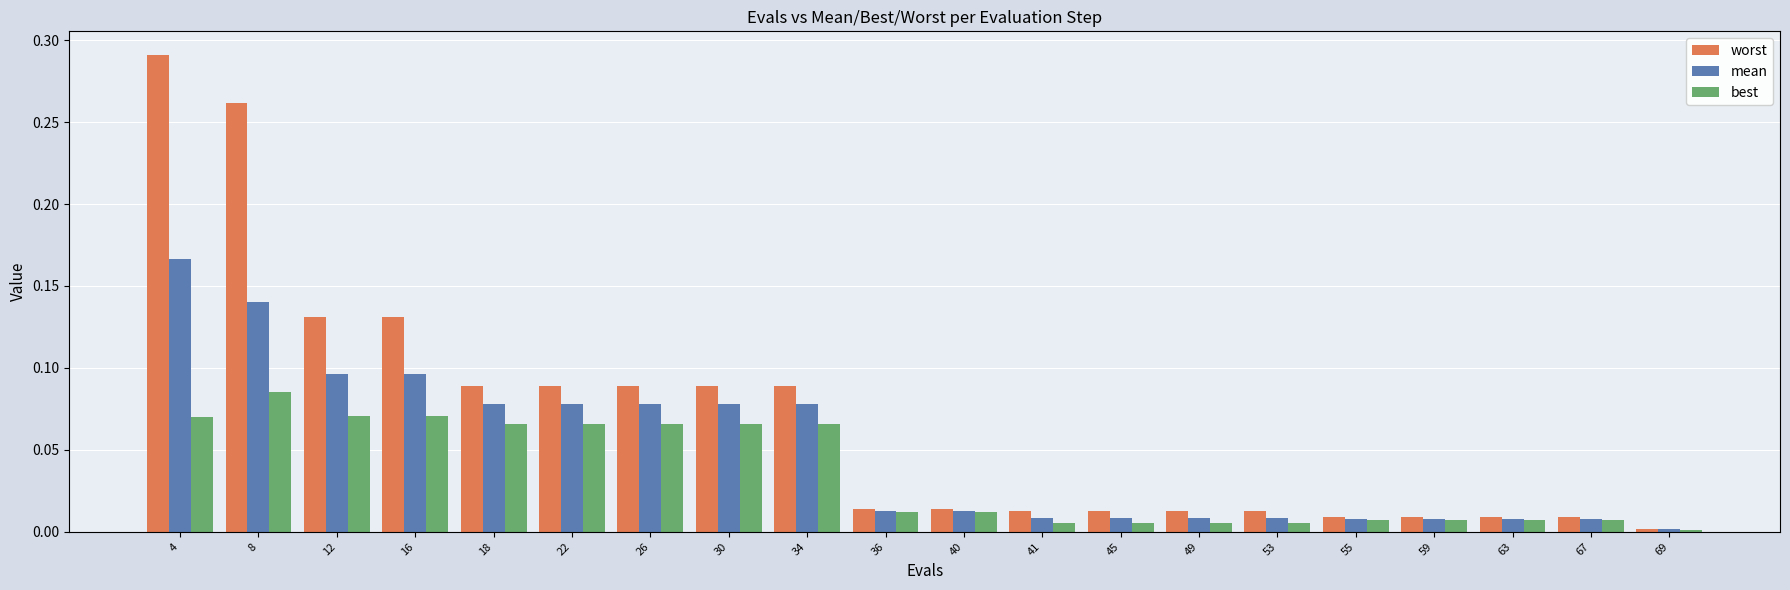

Which category has the highest value in the best series?

8